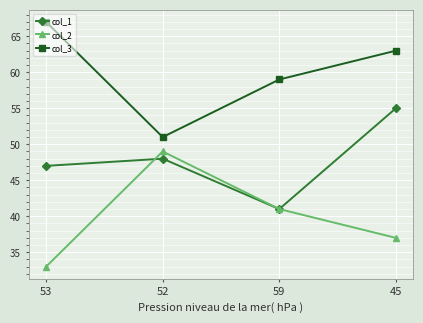

Is the value of col_3 at 45 greater than the value of col_2 at 53?

Yes